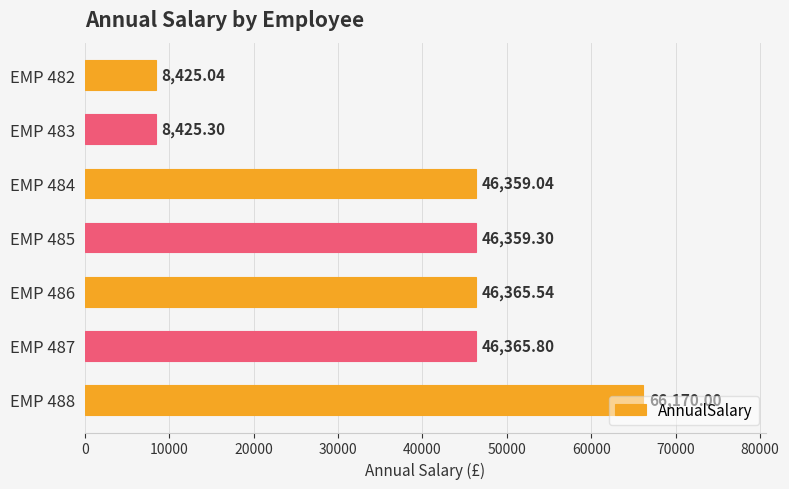

What is the greatest value displayed?

66170.0